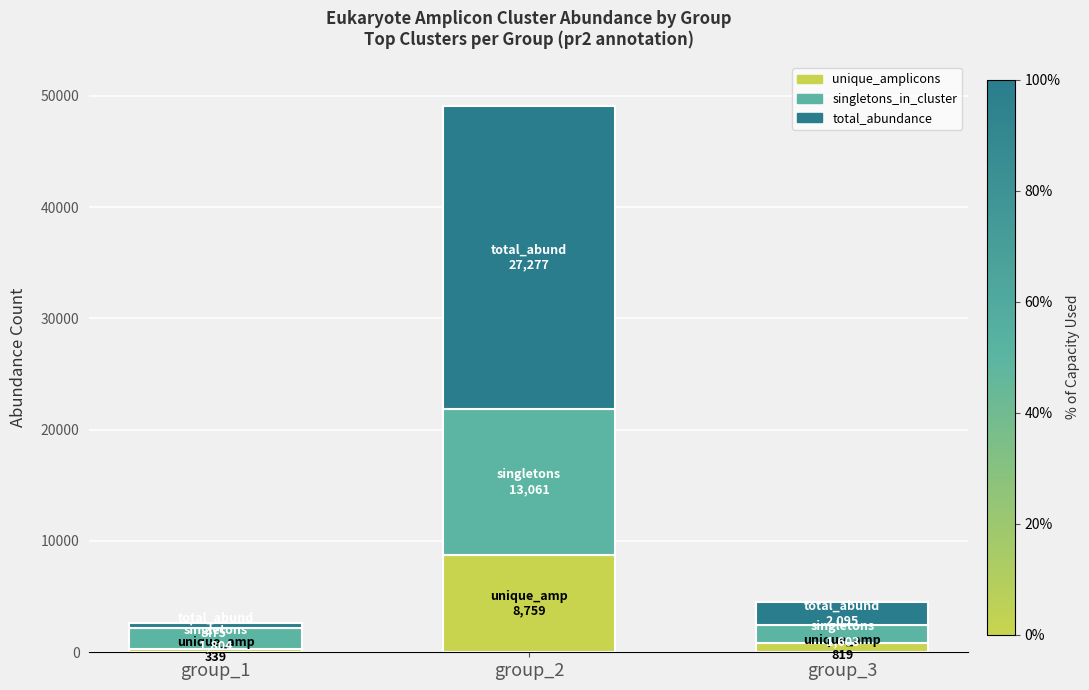

What is the difference between the maximum and minimum values in the unique_amplicons series?

8420